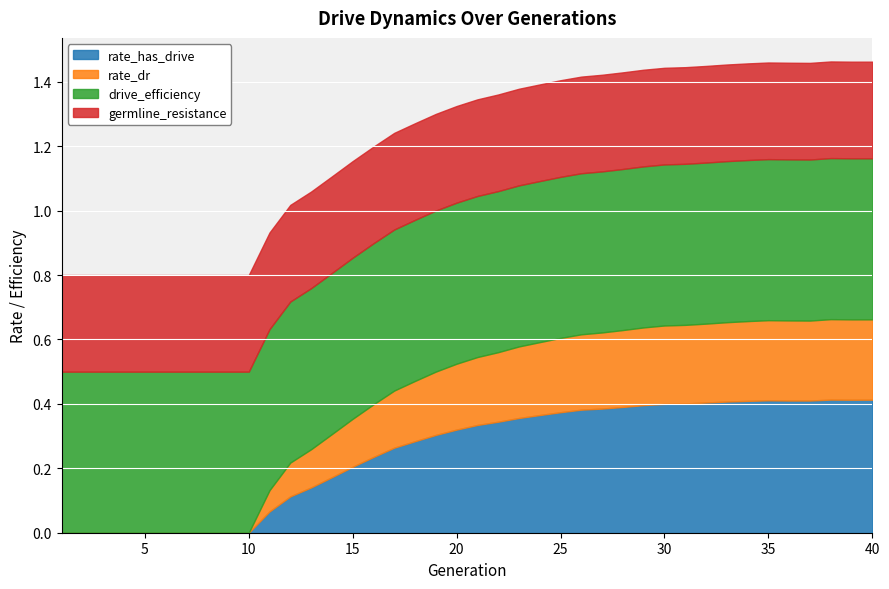

Is it true that germline_resistance equals 0.3 at 31?

True